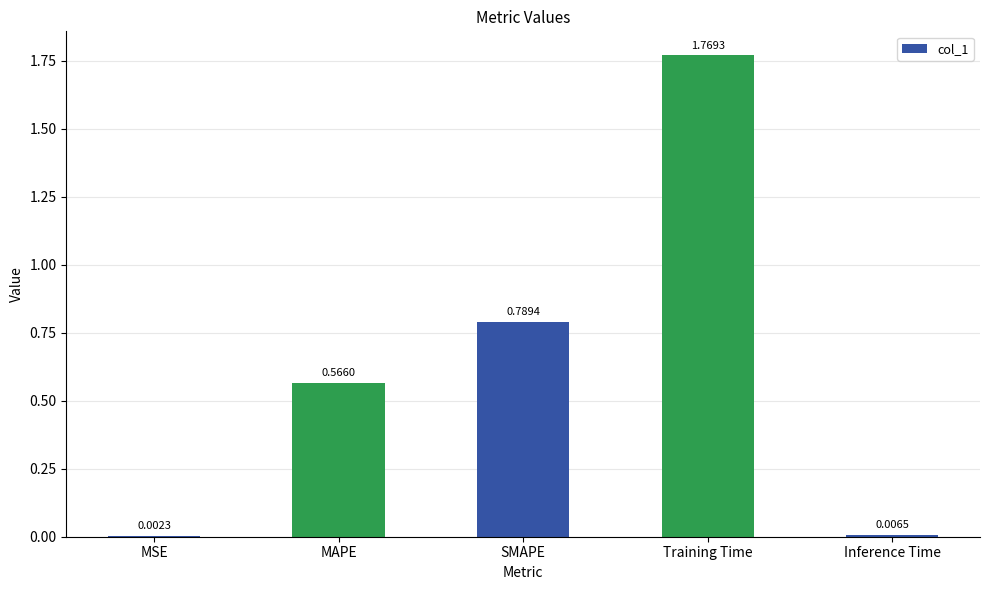

What is the sum of all values?

3.1